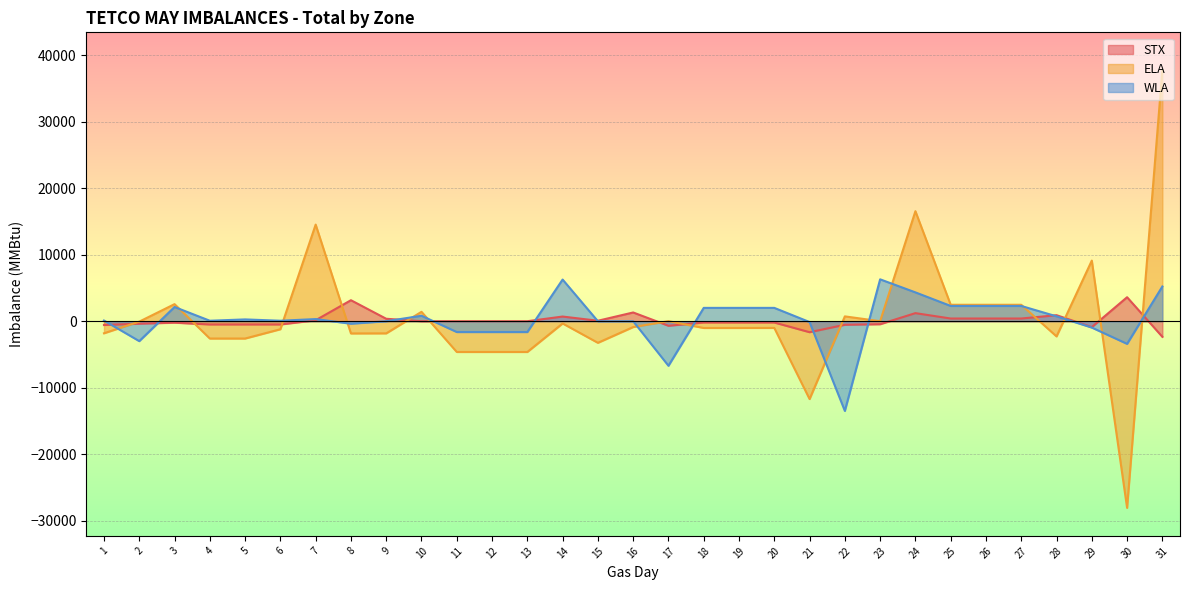

Rank the categories by STX value from lowest to highest.

31, 21, 29, 17, 1, 22, 4, 5, 6, 23, 2, 3, 18, 19, 20, 10, 11, 12, 13, 15, 7, 9, 25, 26, 27, 14, 28, 24, 16, 8, 30